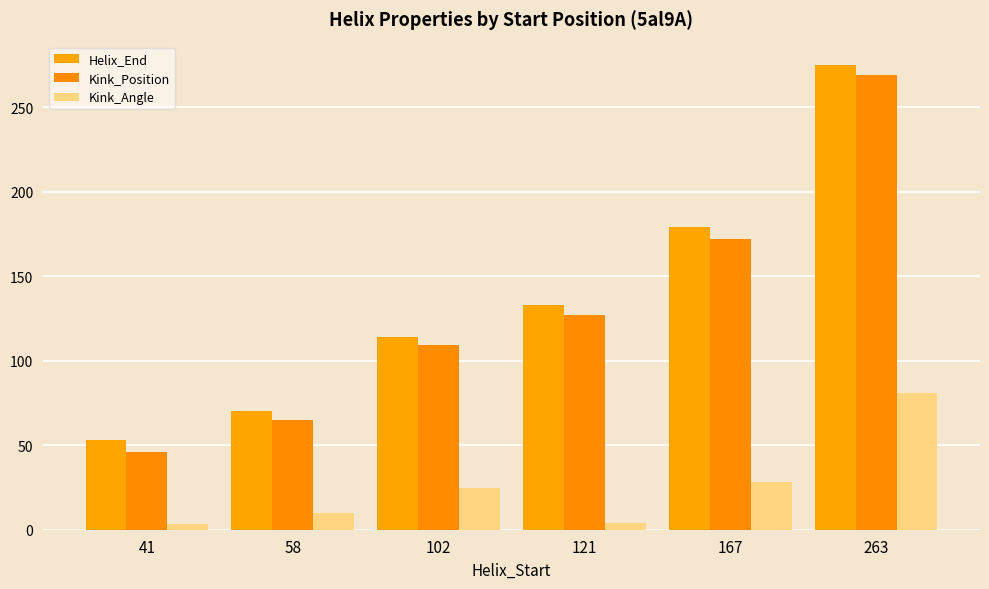

Reading right to left, what are all the values shown in this chart?

Helix_End: 275.0	179.0	133.0	114.0	70.0	53.0
Kink_Position: 269.0	172.0	127.0	109.0	65.0	46.0
Kink_Angle: 80.7	28.1	3.8	24.5	9.7	3.5